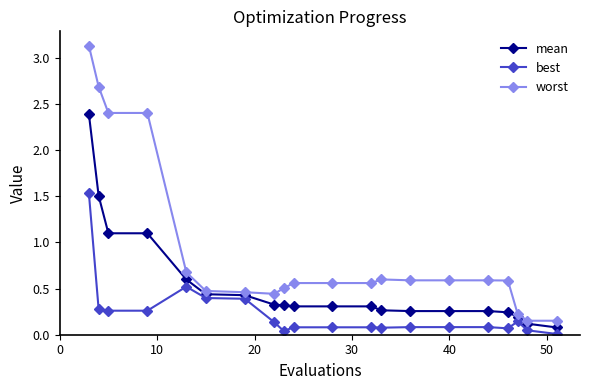

Rank the series by their average value, from lowest to highest.

best, mean, worst